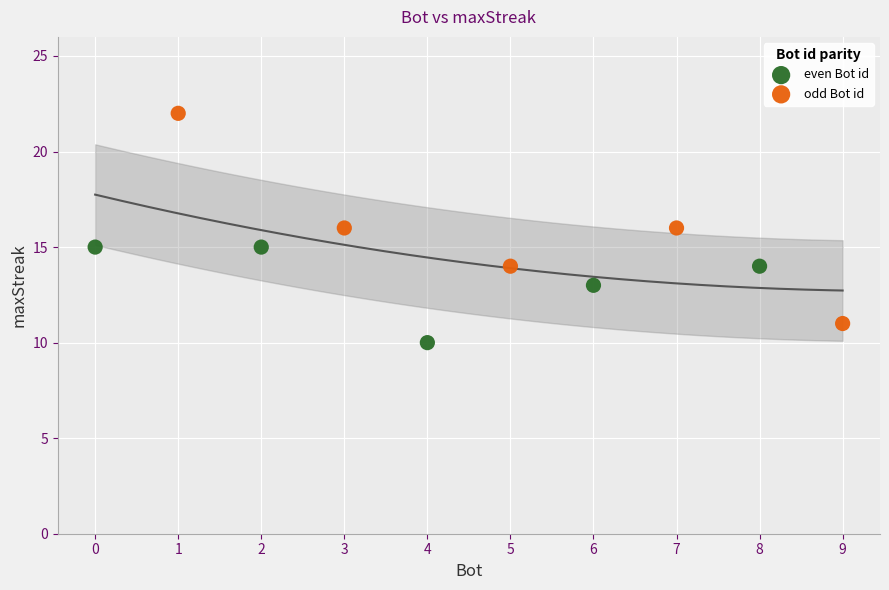

Which series has the largest Y range (max minus min)?

odd Bot id